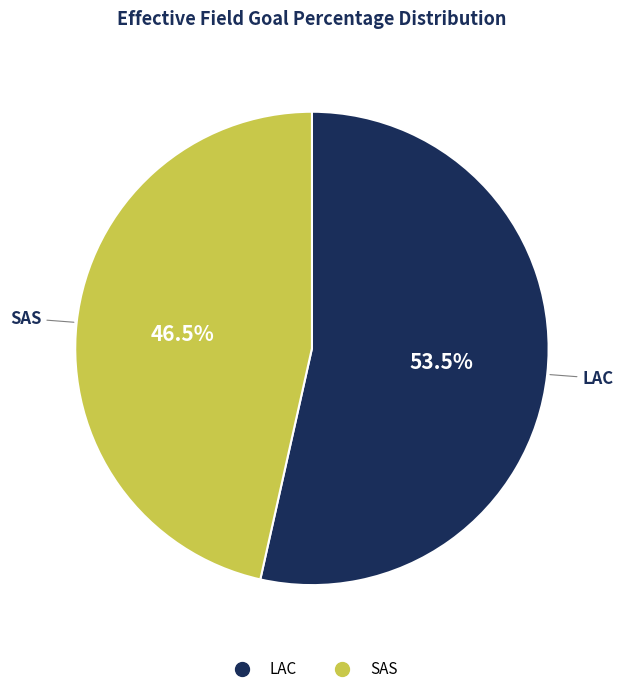

Which category has the biggest portion of the pie?

LAC